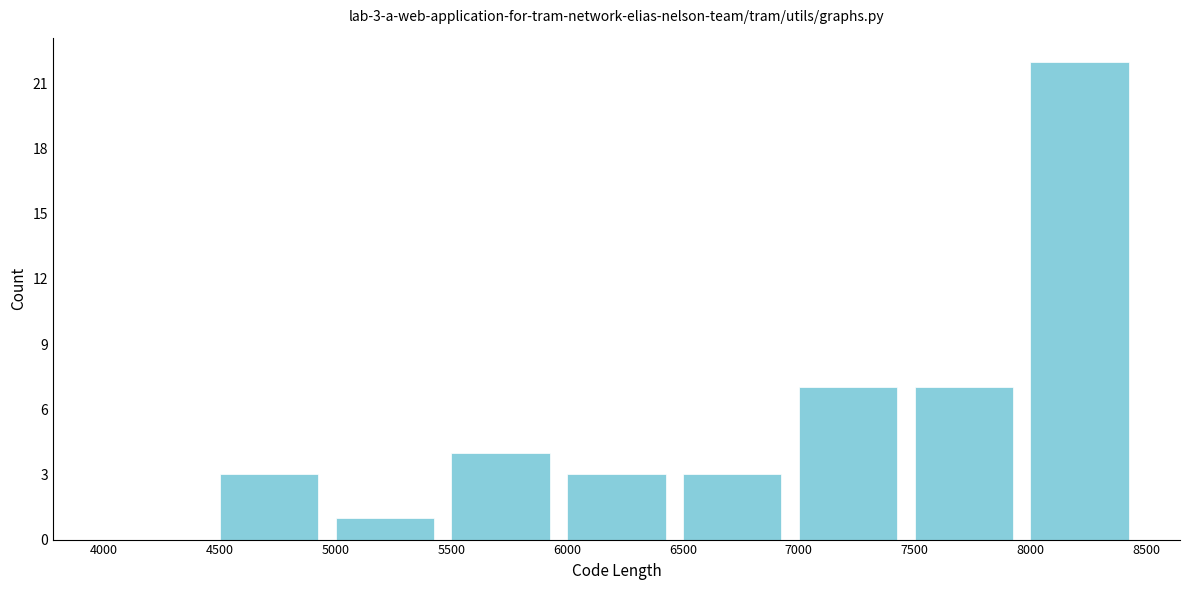

Over which range of the x-axis is the bar tallest?

8000 to 8500